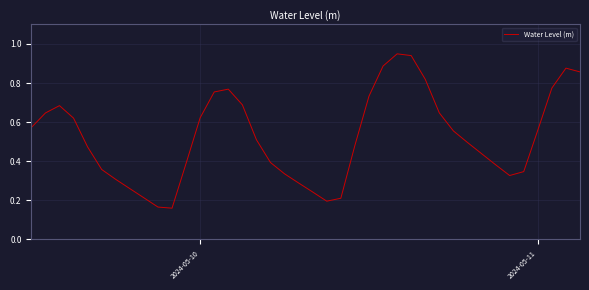

Does the chart display data point markers on the line(s)?

No